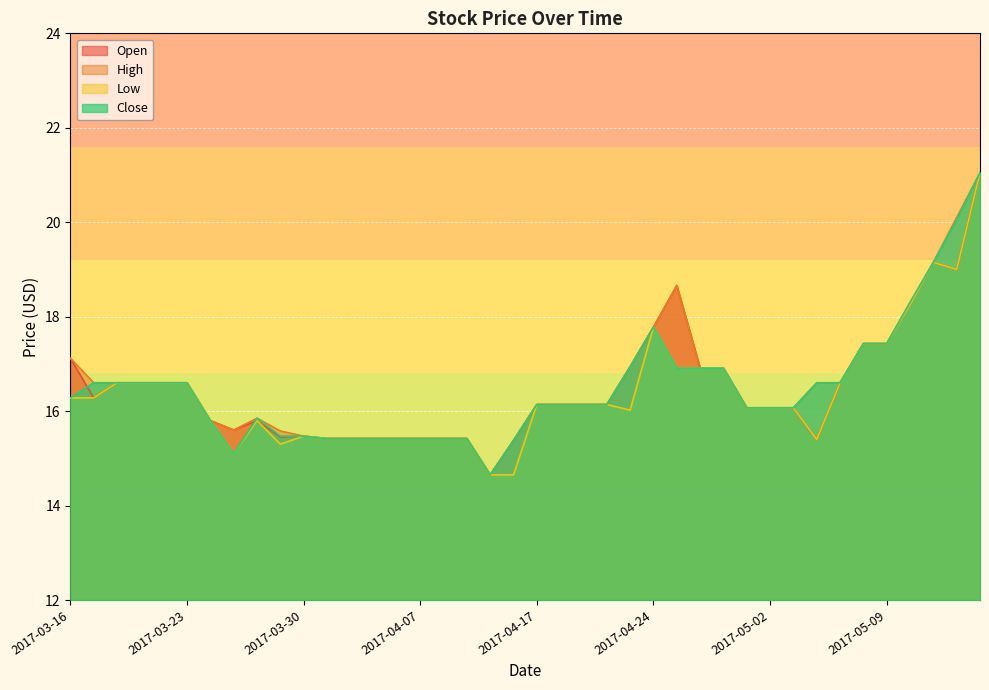

What is the value of the Close point at the 2nd from the left?

16.6